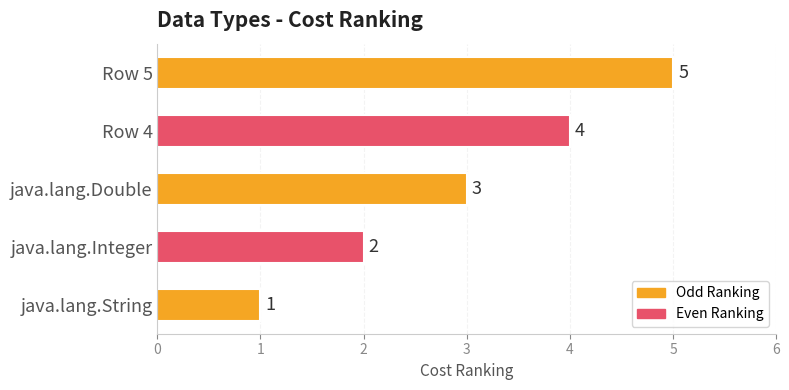

What is the average value?

3